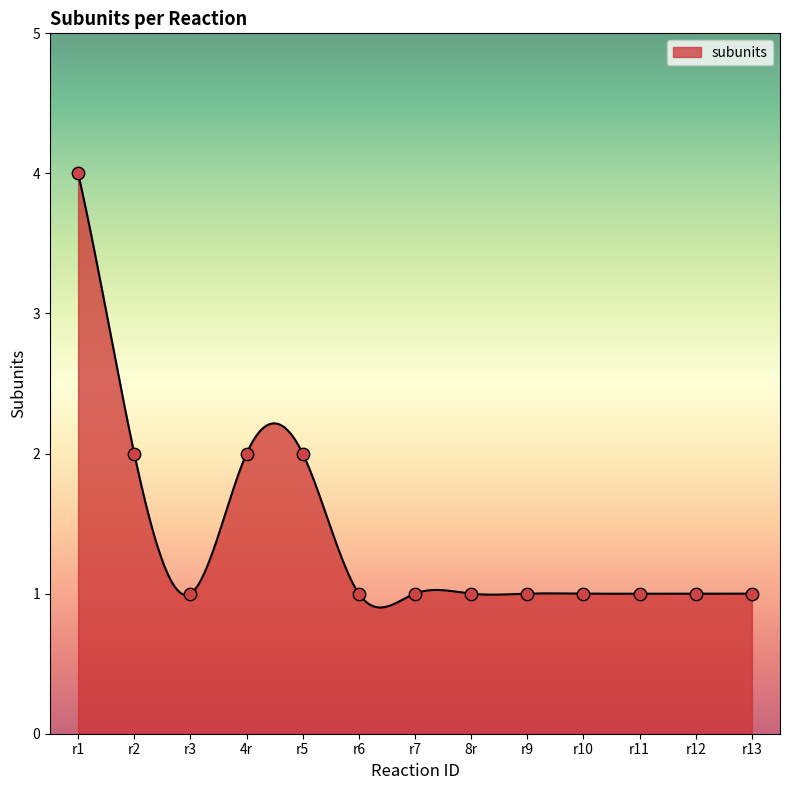

What is the ratio of the value at r5 to the value at r3?

2.0